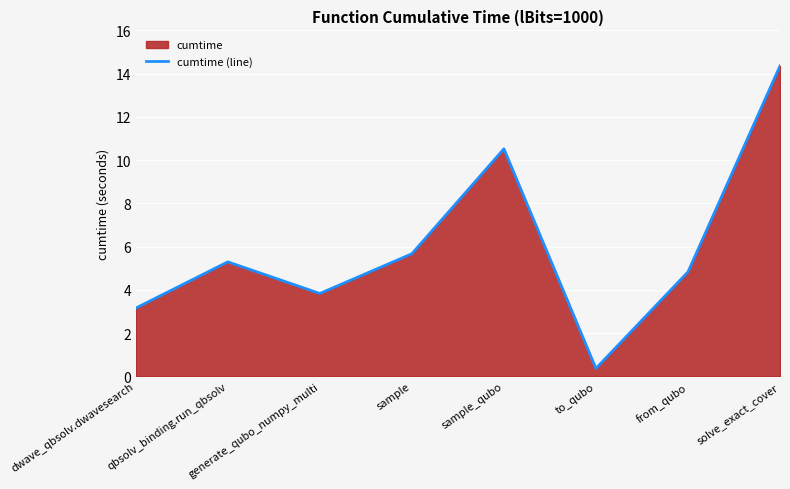

The value at qbsolv_binding.run_qbsolv is 5.3. True or false?

True